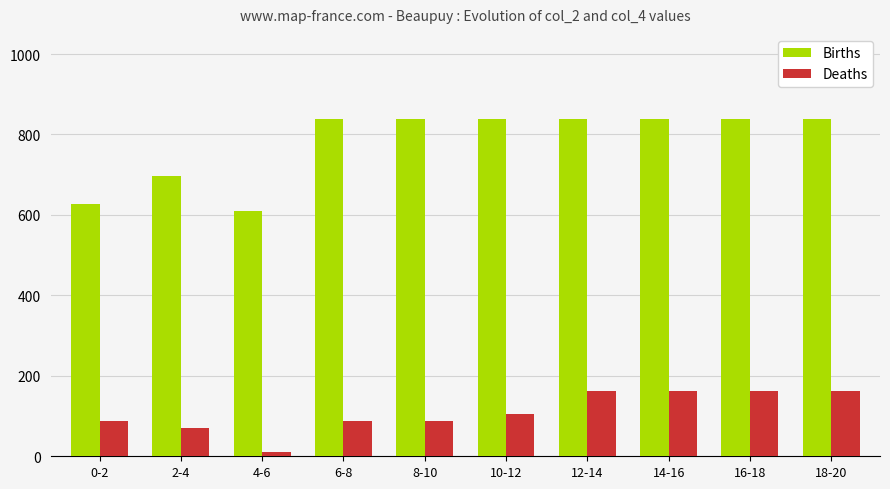

What is the maximum value shown in the chart?

838